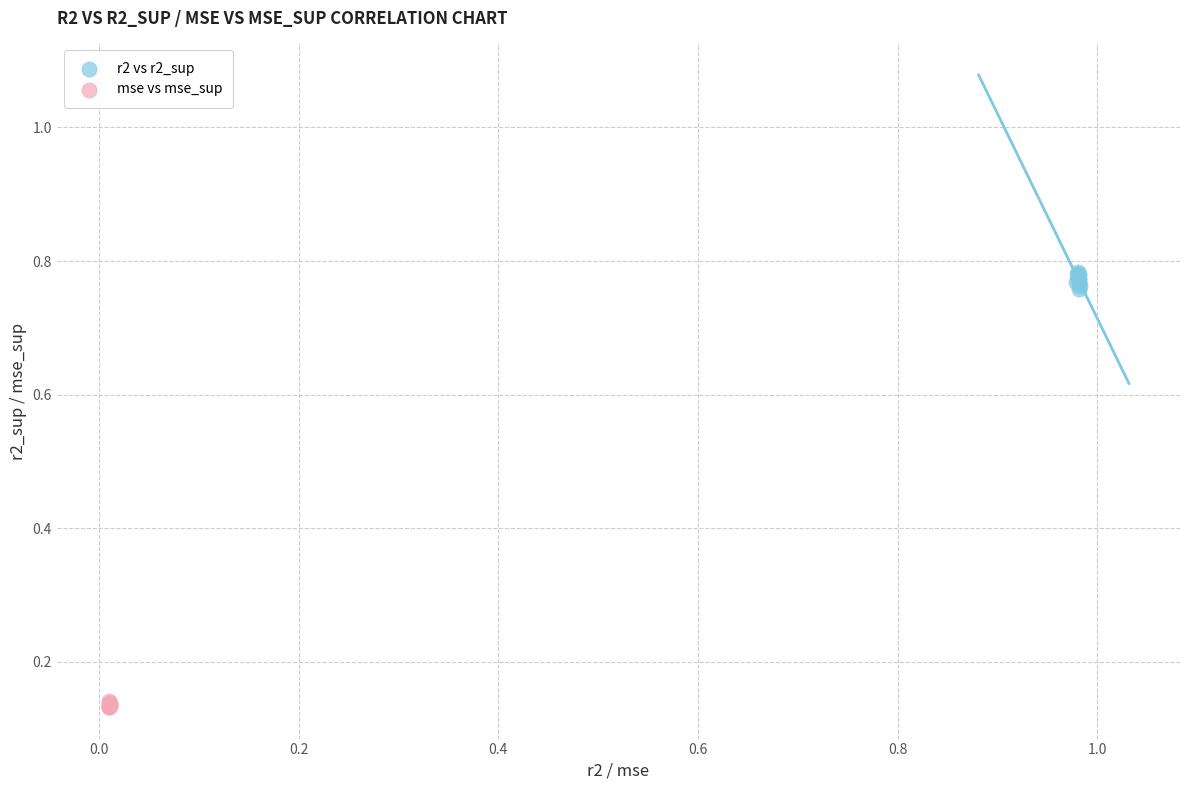

Which series contains the highest Y value?

r2 vs r2_sup